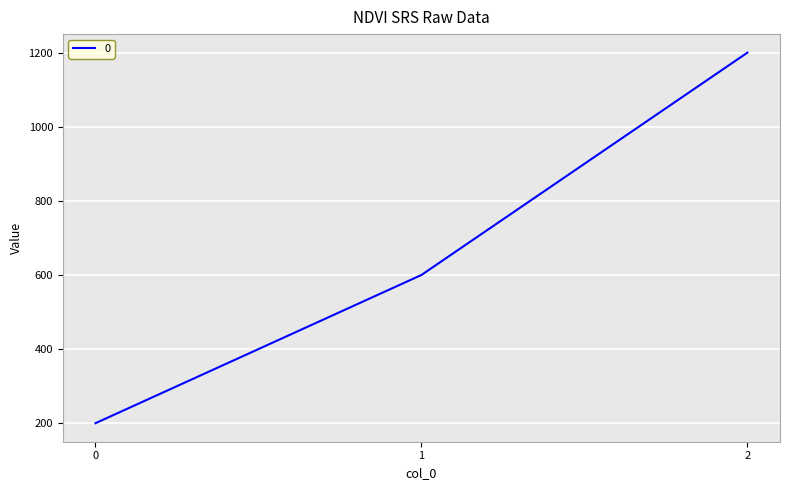

How many values are between 200 and 1200?

3